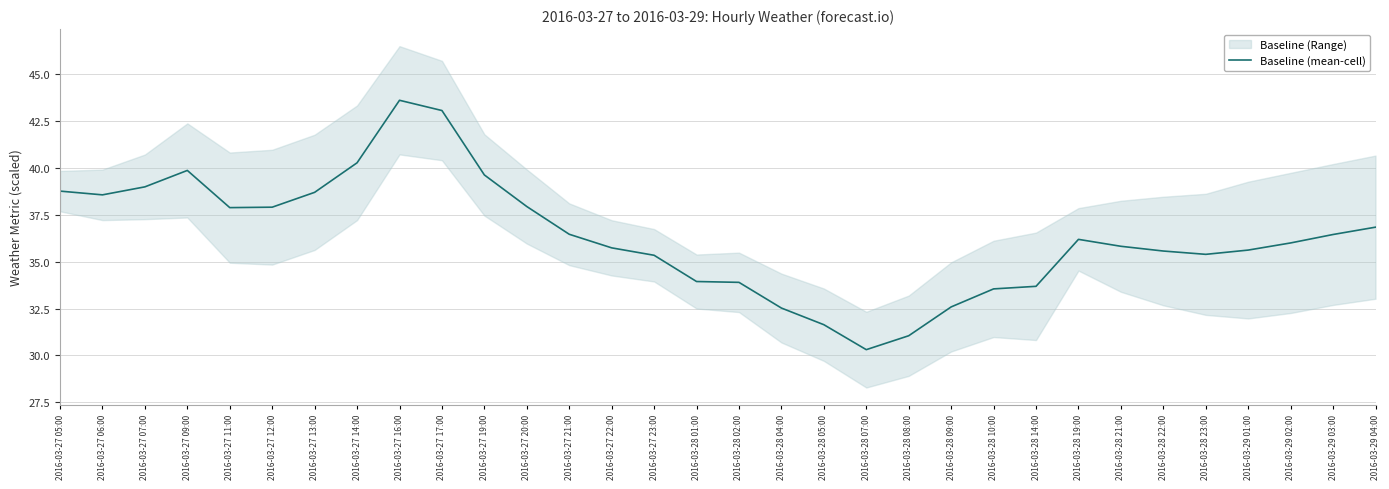

What is the ratio of the value at 2016-03-27 11:00 to the value at 2016-03-29 01:00?

1.1